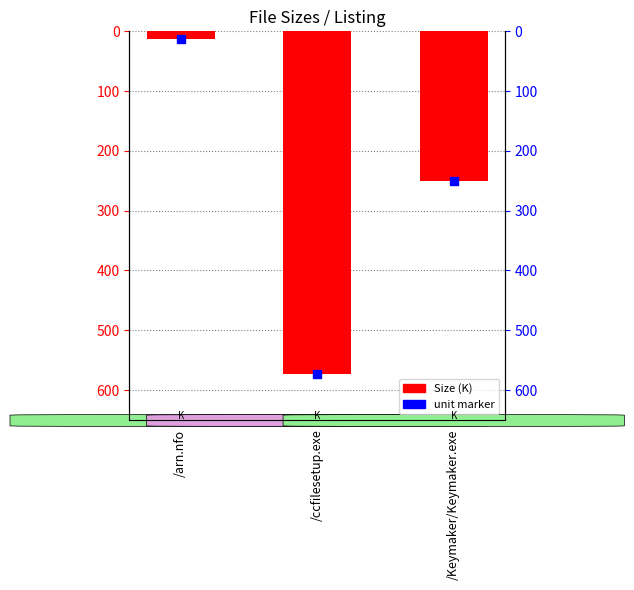

What is the sum of all values?

-836.1